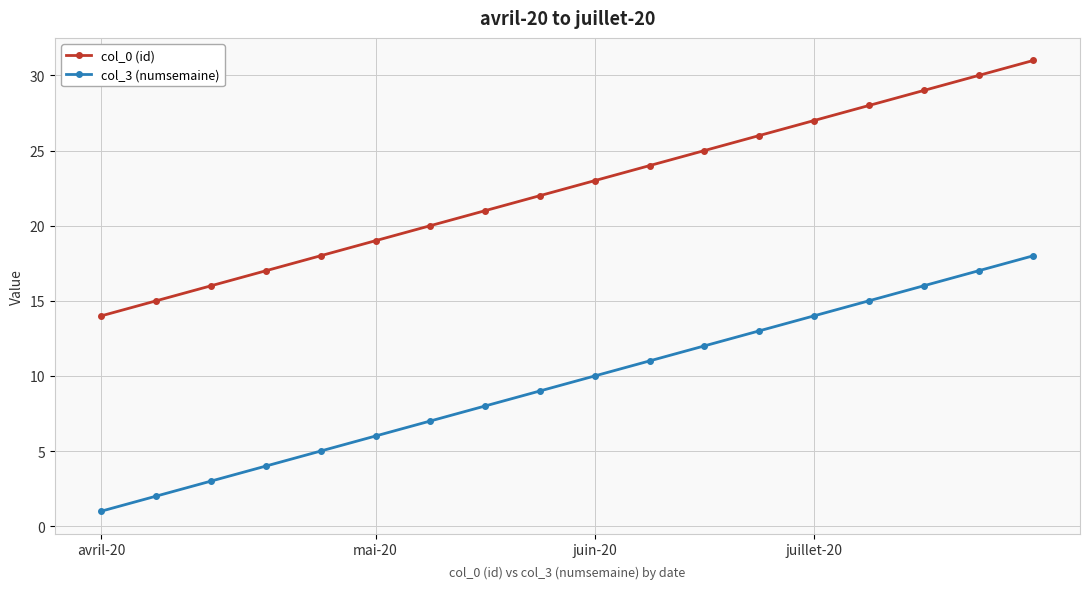

How many data points does each series have?

18